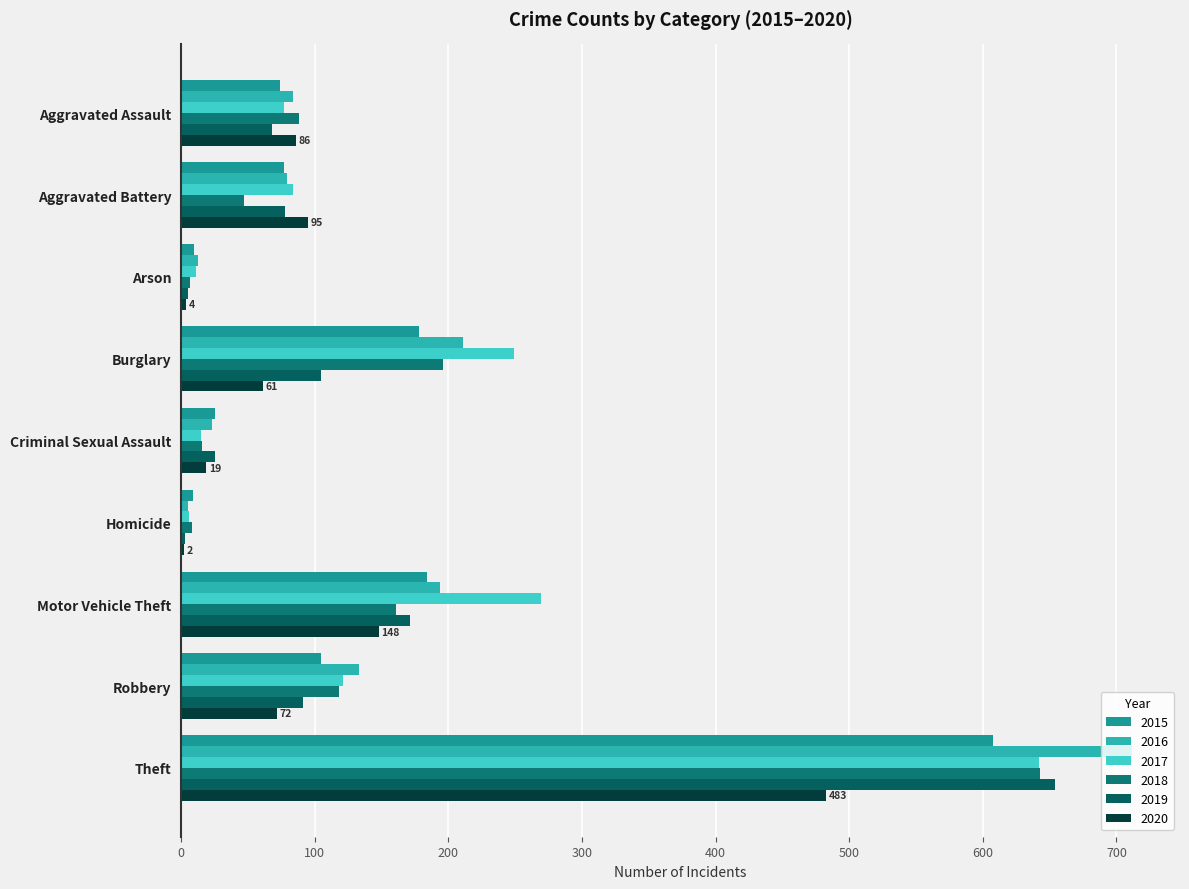

Reading left to right, transcribe all the data shown in this chart.

2015: 74	77	10	178	25	9	184	105	608
2016: 84	79	13	211	23	5	194	133	712
2017: 77	84	11	249	15	6	269	121	642
2018: 88	47	7	196	16	8	161	118	643
2019: 68	78	5	105	25	3	171	91	654
2020: 86	95	4	61	19	2	148	72	483